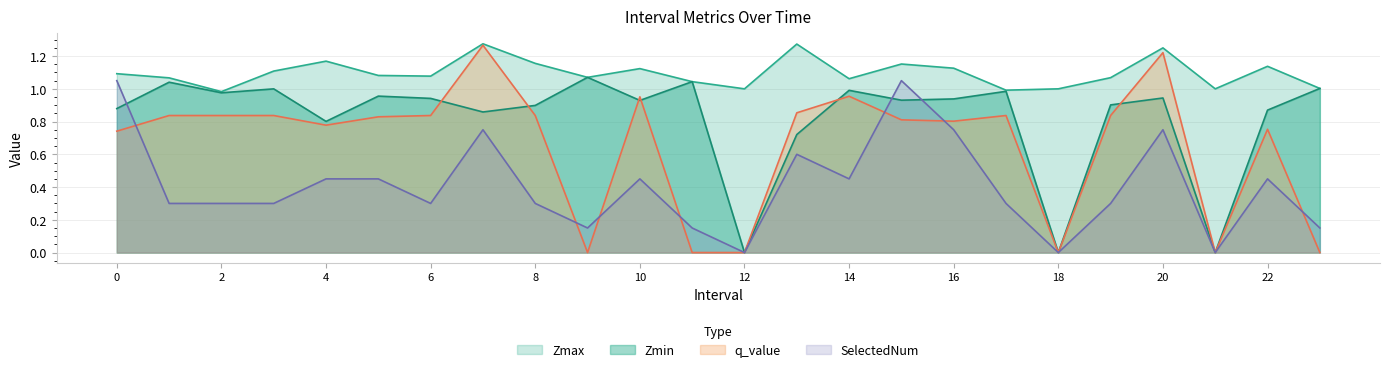

True or false: q_value has a value of -0.7 at 18.

False